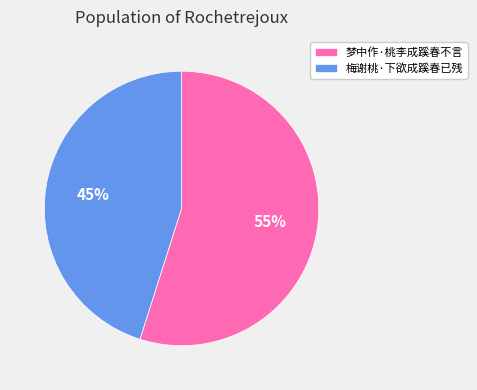

The 梅谢桃·下欲成蹊春已残 slice represents 58% of the pie. True or false?

False